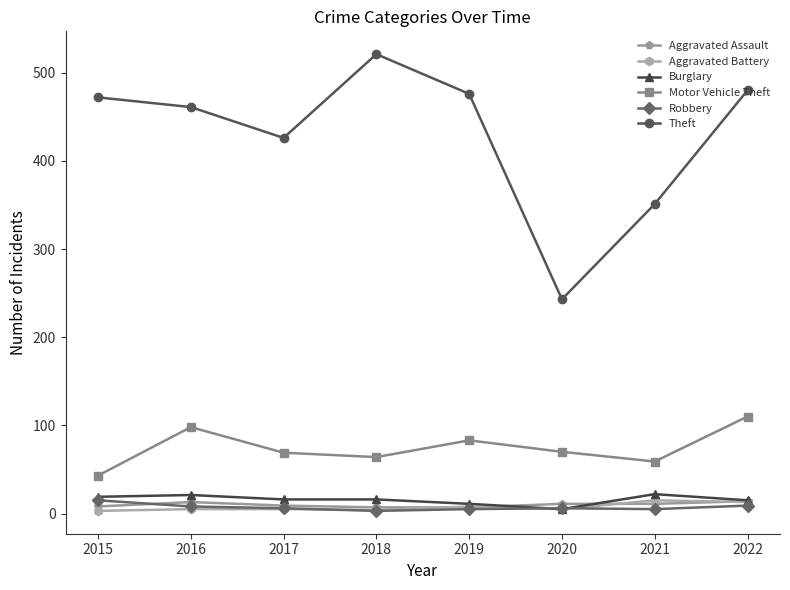

Is the value of Motor Vehicle Theft at 2017 greater than the value of Aggravated Battery at 2020?

Yes